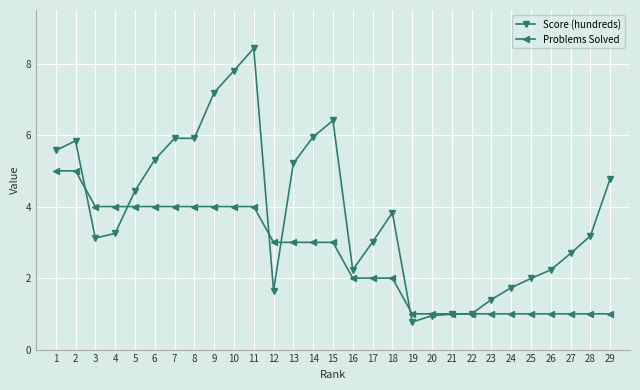

What is the lowest value of the Score (hundreds) series?

0.8